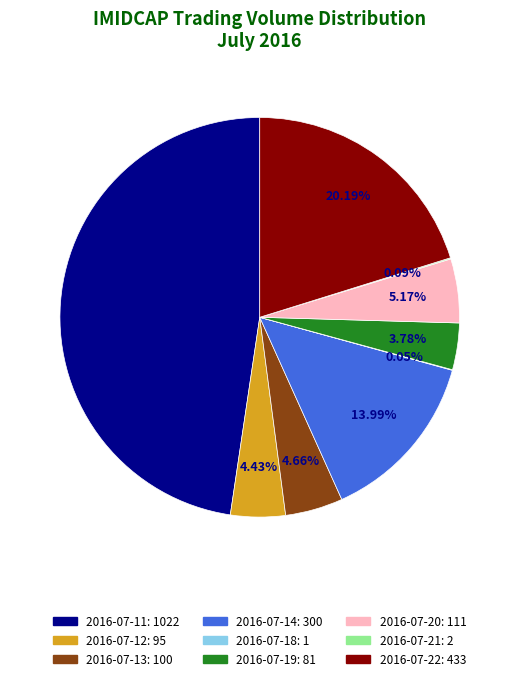

To the nearest percent, what is the average slice percentage?

11%